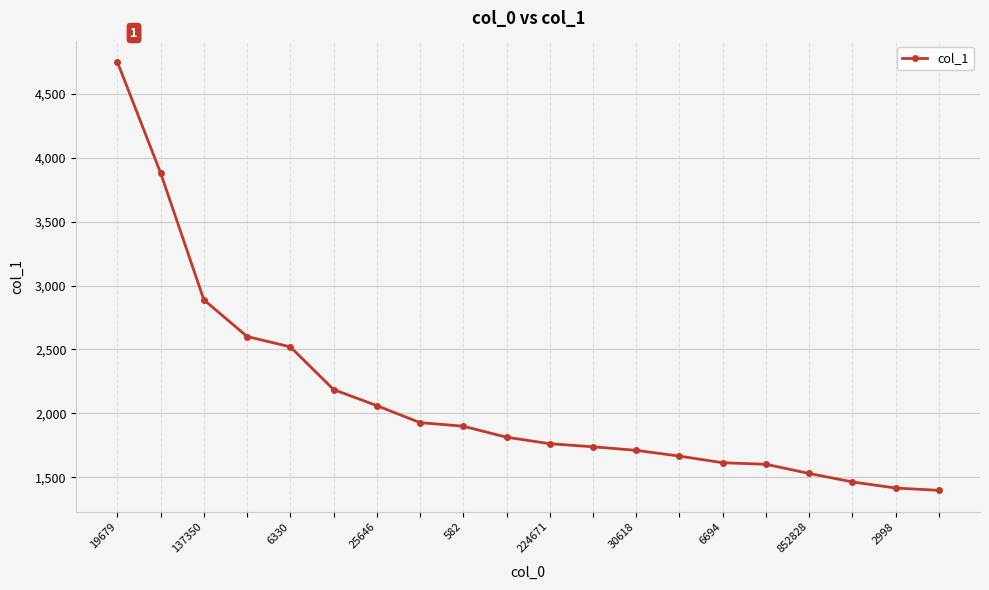

What is the value of the 12th point from the left?

1738